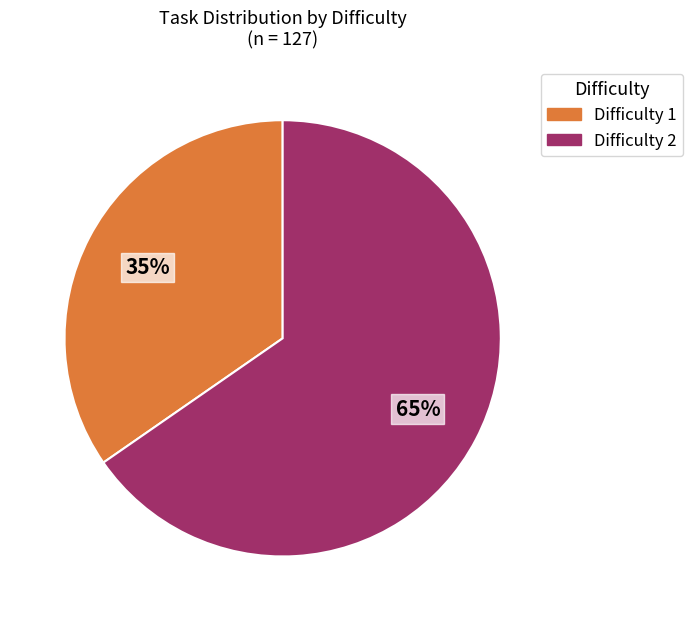

What is the largest slice in the pie chart?

Difficulty 2